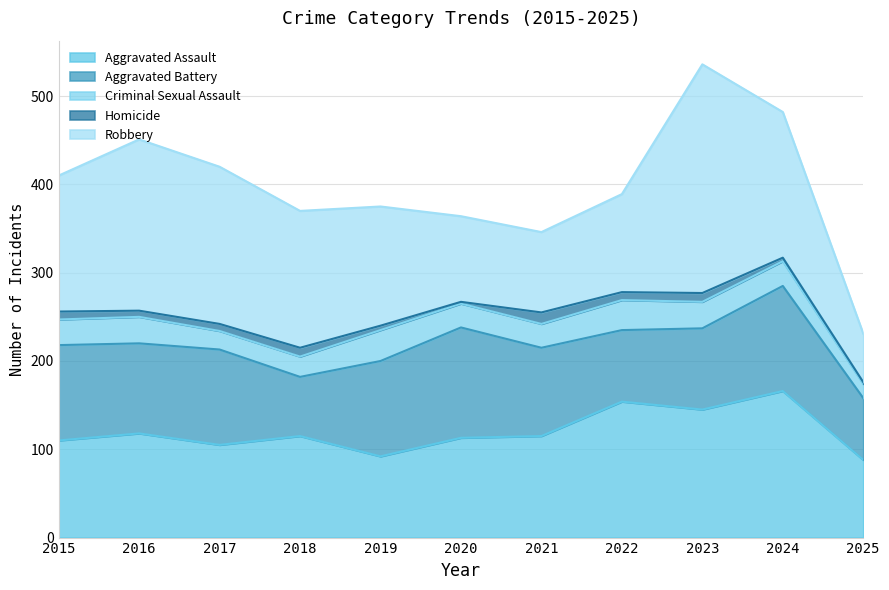

True or false: Homicide and Aggravated Assault cross at least once.

False